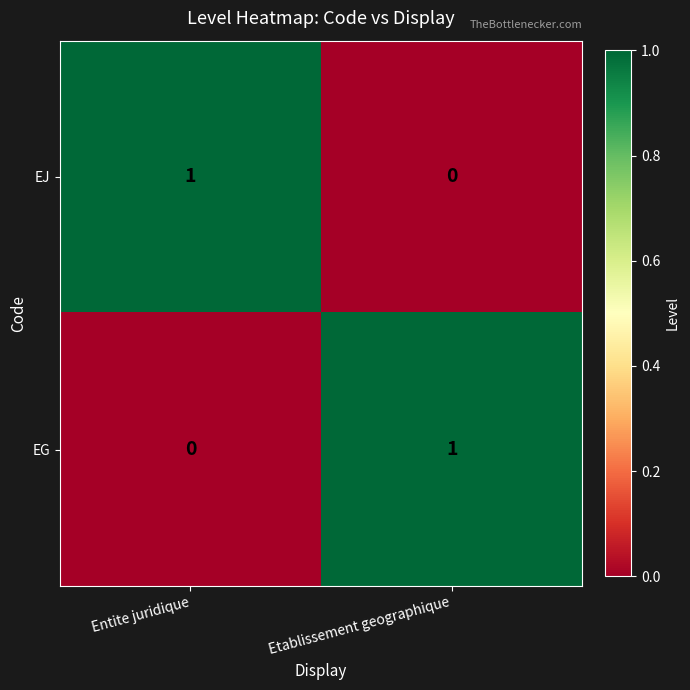

Reading left to right, list all the values displayed in this chart.

EJ: 1	0
EG: 0	1